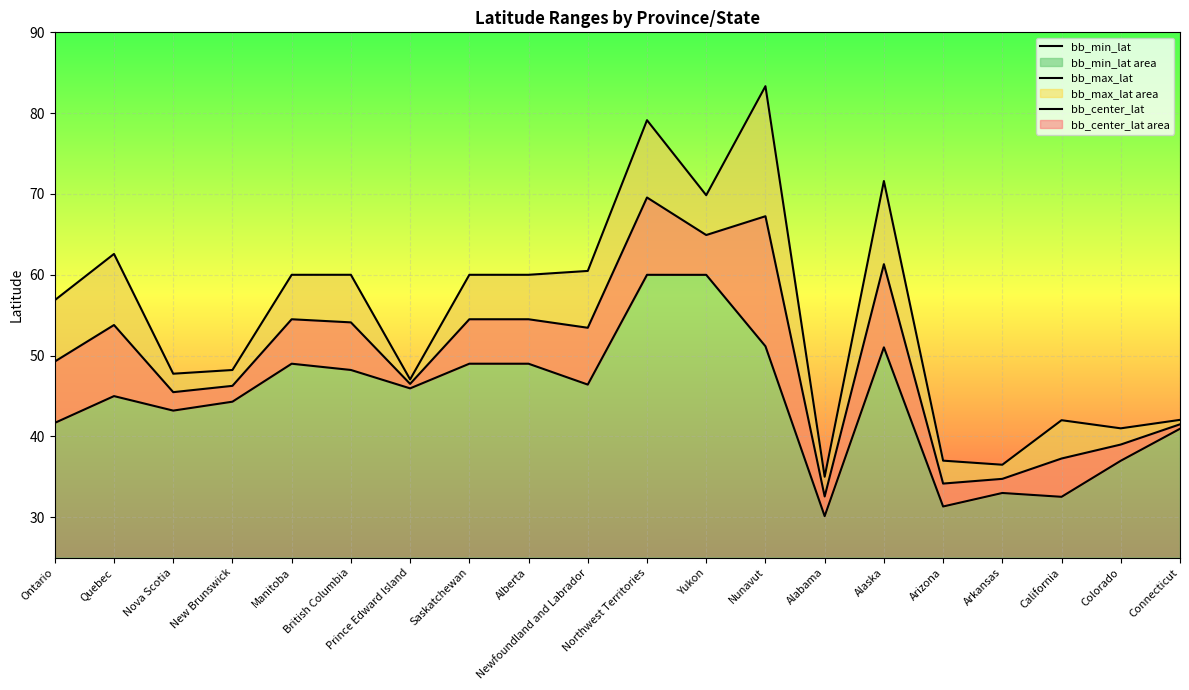

What is the average value of the bb_min_lat series?

44.4